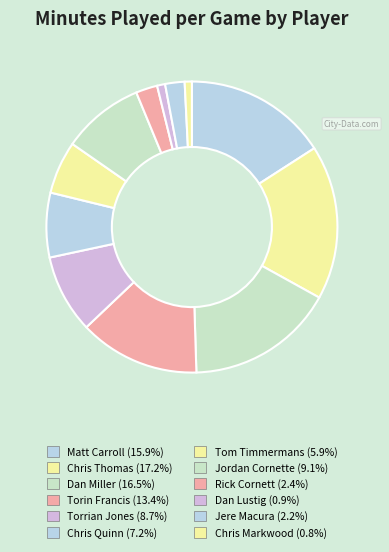

Is there a majority slice in this chart?

No